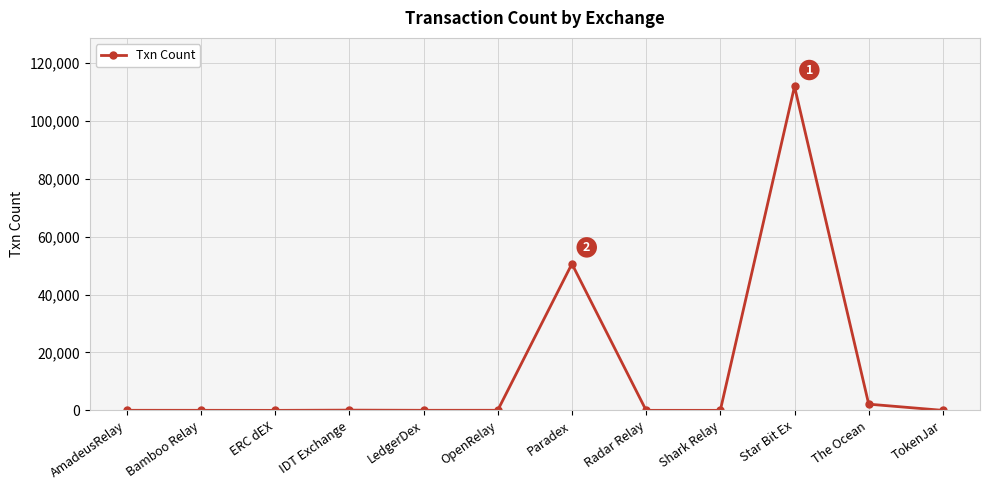

What is the maximum value shown in the chart?

111920